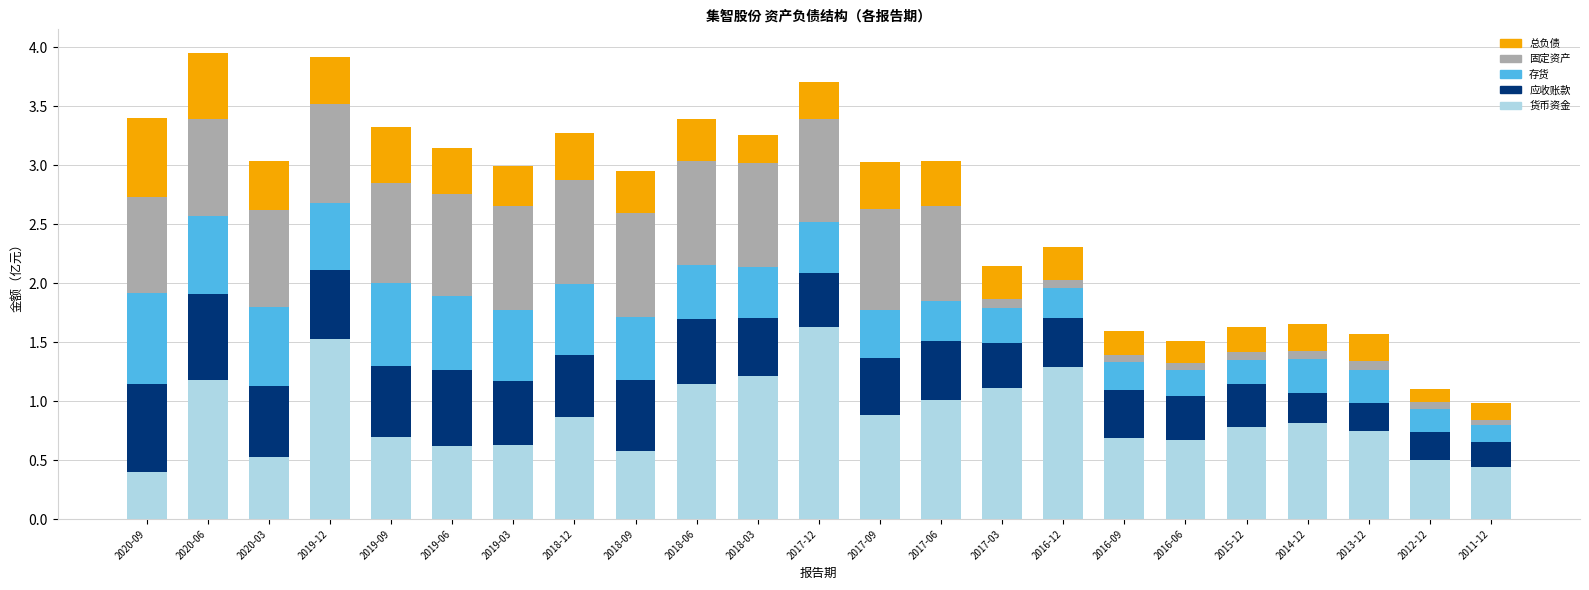

Which category has the highest value in the 货币资金 series?

2017-12